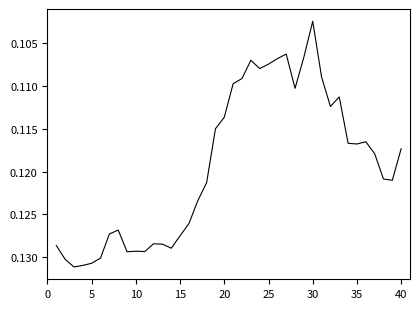

How many lines are shown in the chart?

1